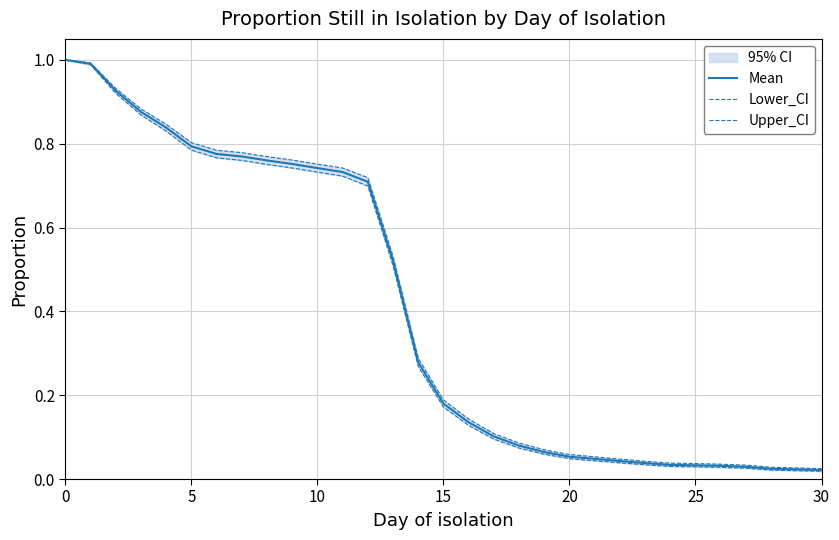

Which series has the largest total across all categories?

Upper_CI